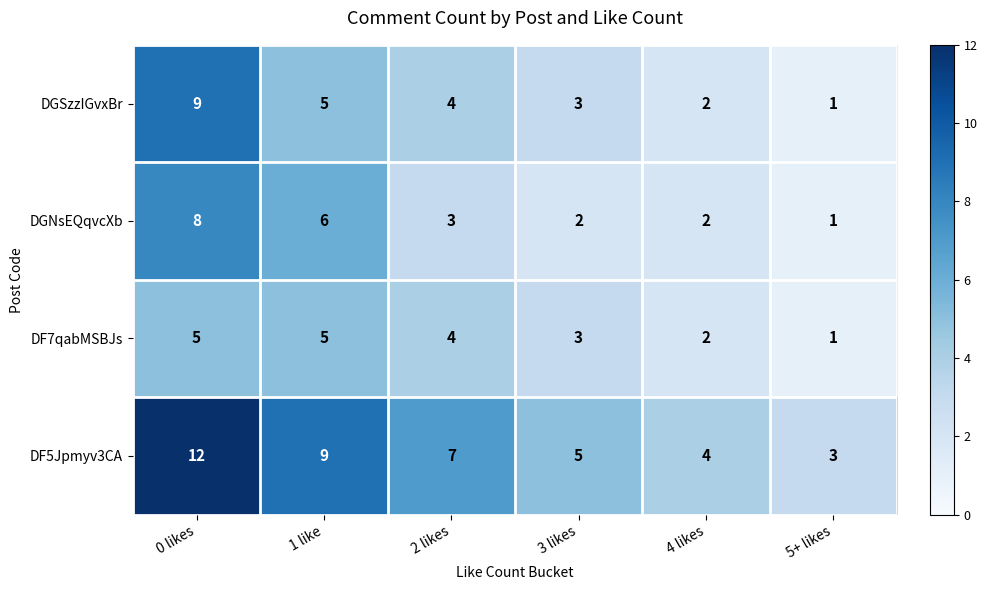

Reading right to left, extract all data points from this chart.

DGSzzIGvxBr: 5+ likes=1	4 likes=2	3 likes=3	2 likes=4	1 like=5	0 likes=9
DGNsEQqvcXb: 5+ likes=1	4 likes=2	3 likes=2	2 likes=3	1 like=6	0 likes=8
DF7qabMSBJs: 5+ likes=1	4 likes=2	3 likes=3	2 likes=4	1 like=5	0 likes=5
DF5Jpmyv3CA: 5+ likes=3	4 likes=4	3 likes=5	2 likes=7	1 like=9	0 likes=12